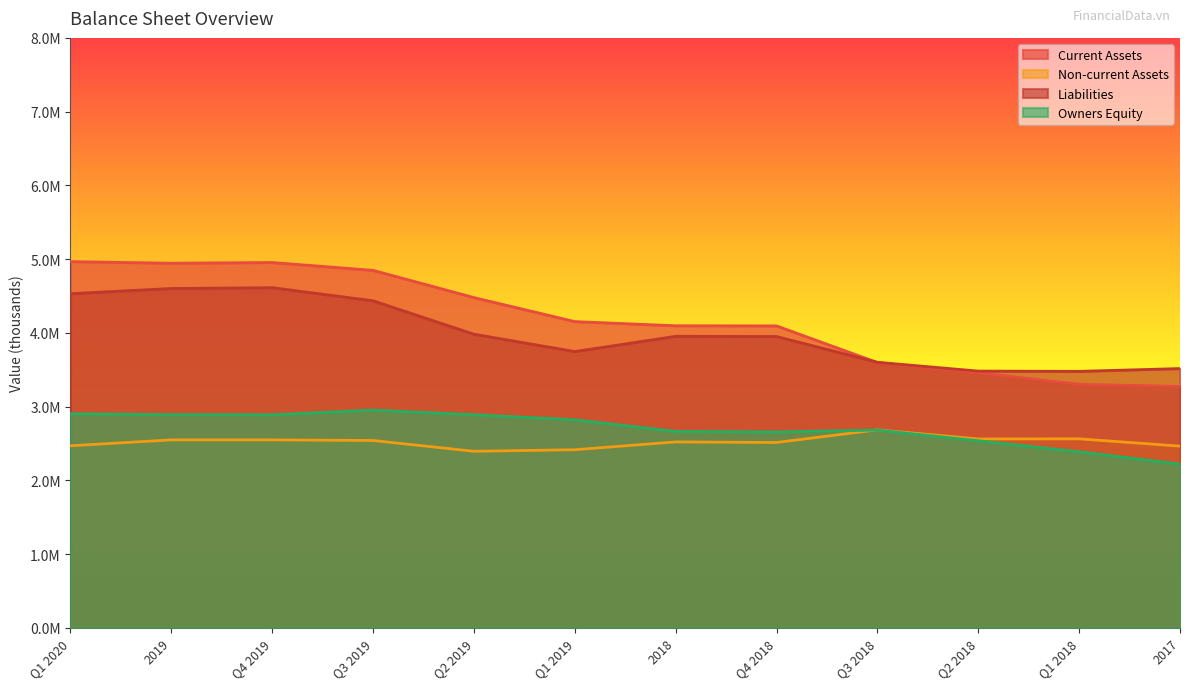

True or false: Current Assets and Non-current Assets intersect in this chart.

False